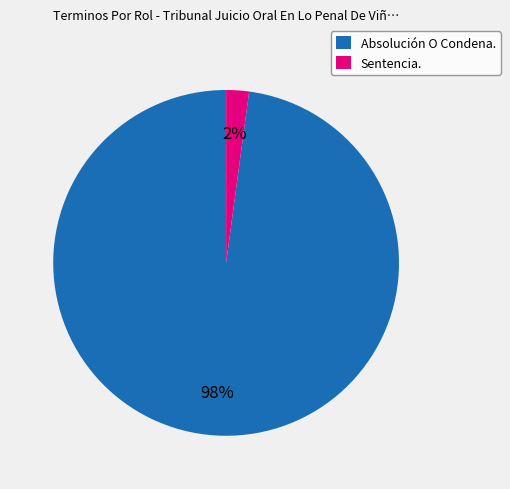

How many segments does this pie chart have?

2